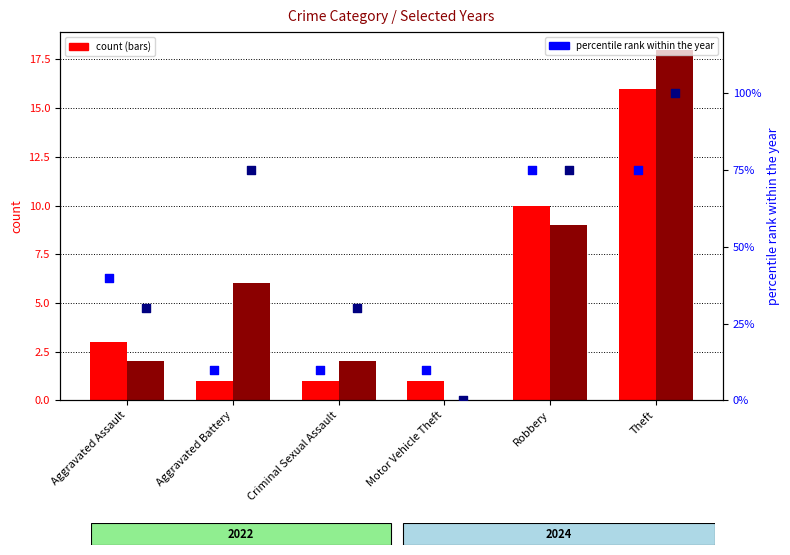

What is the total value across all series at Theft?

175